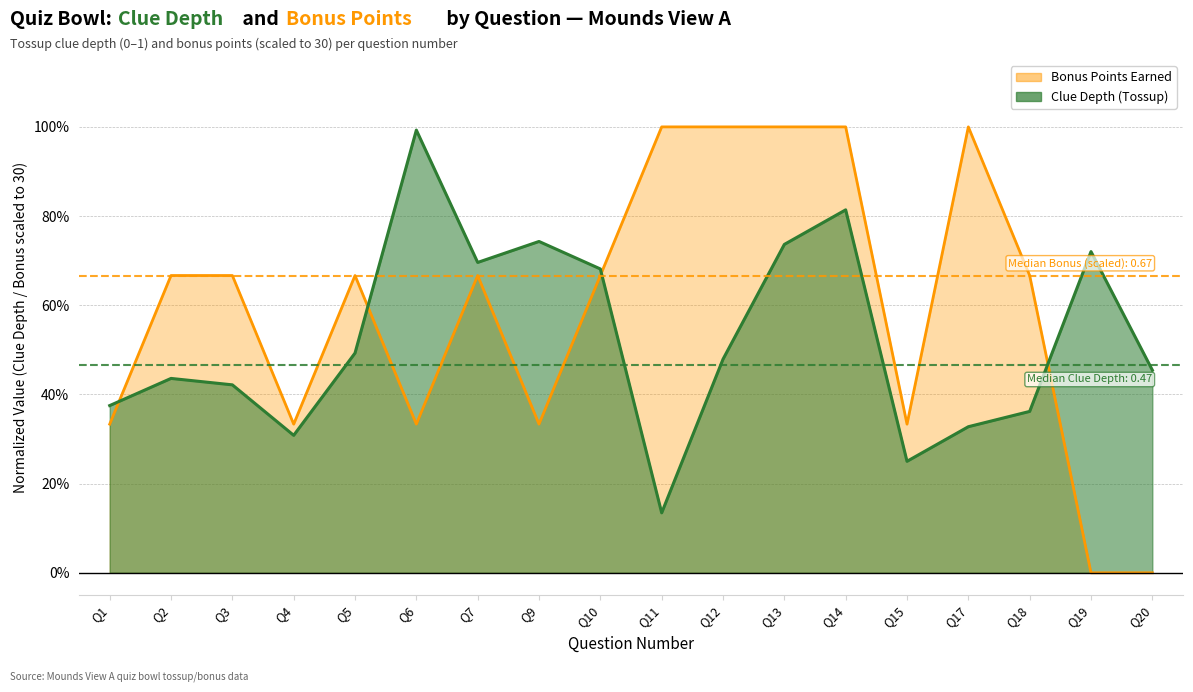

What is the sum of the Bonus Points Earned values at Q6 and Q19?

0.3